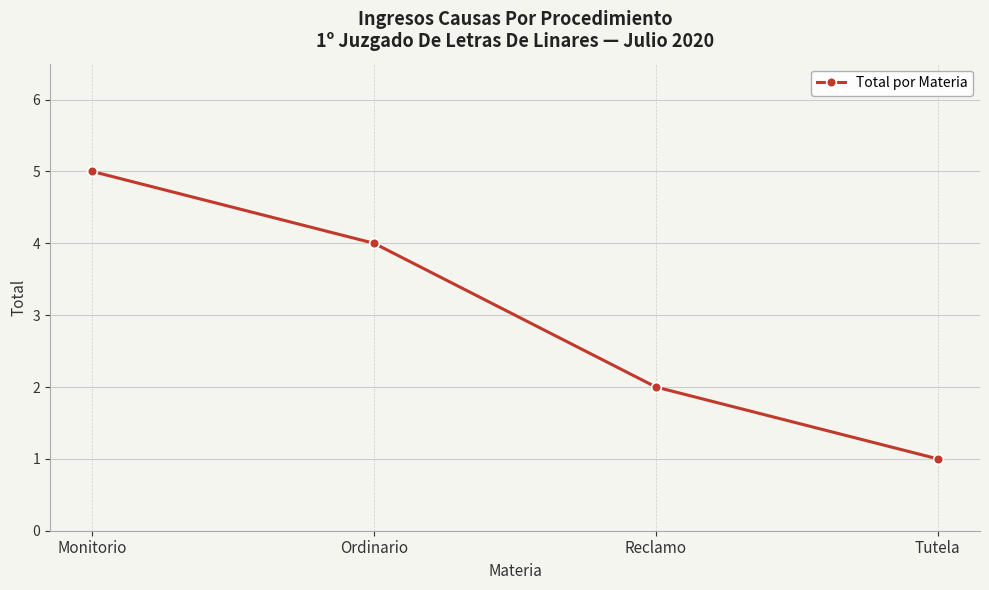

What is the difference between the second highest and minimum values?

3